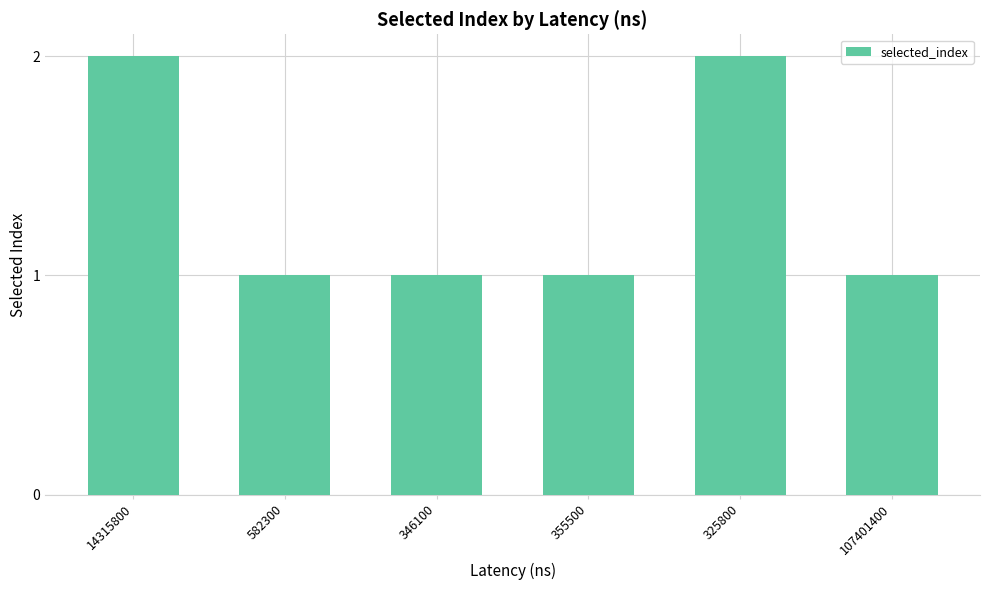

Approximately how many times larger is the value at 325800 compared to 355500?

2.0